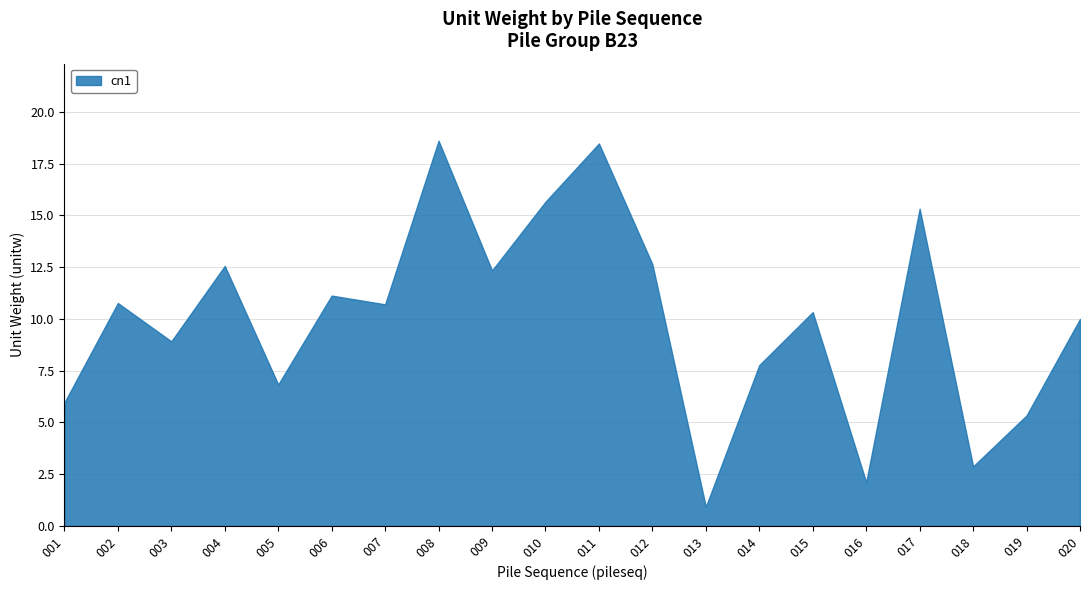

What is the change in value from 014 to 016?

-5.7